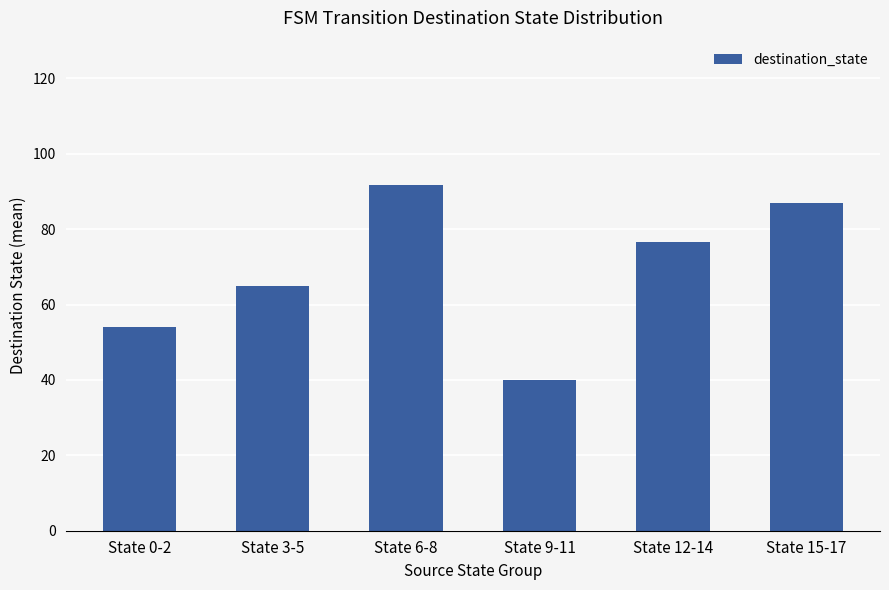

What is the ratio of the value at State 3-5 to the value at State 12-14?

0.8